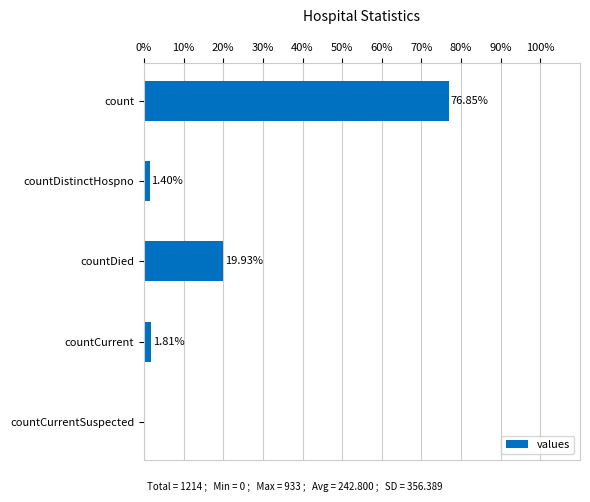

What is the sum of all values?

100.0